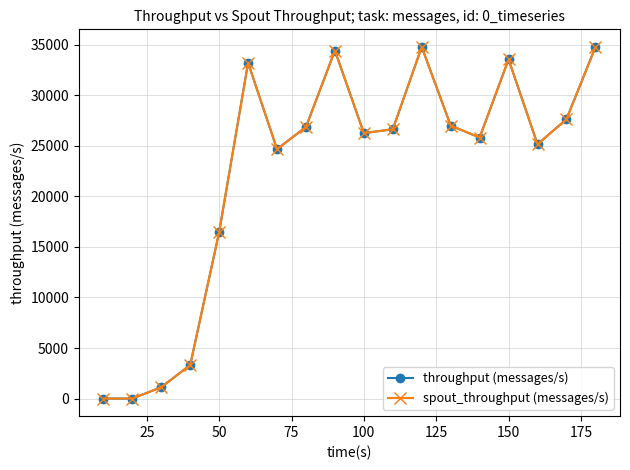

Does the chart have visible grid lines?

Yes